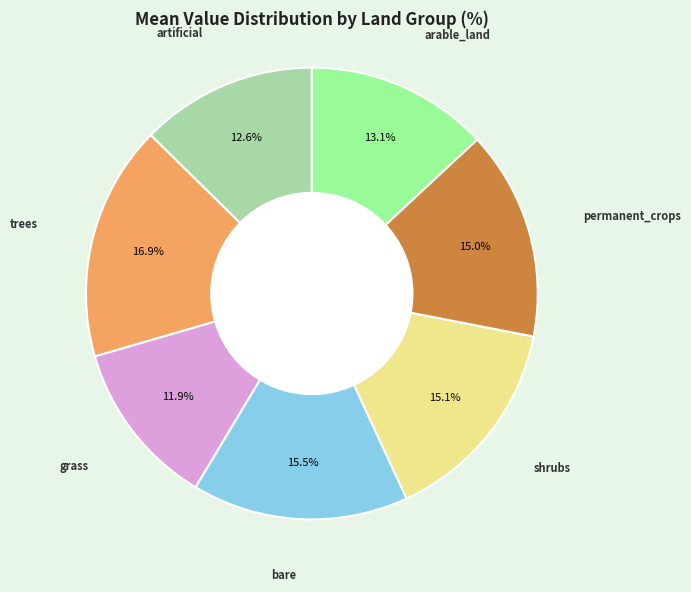

Is there any slice that represents more than half of the pie?

No